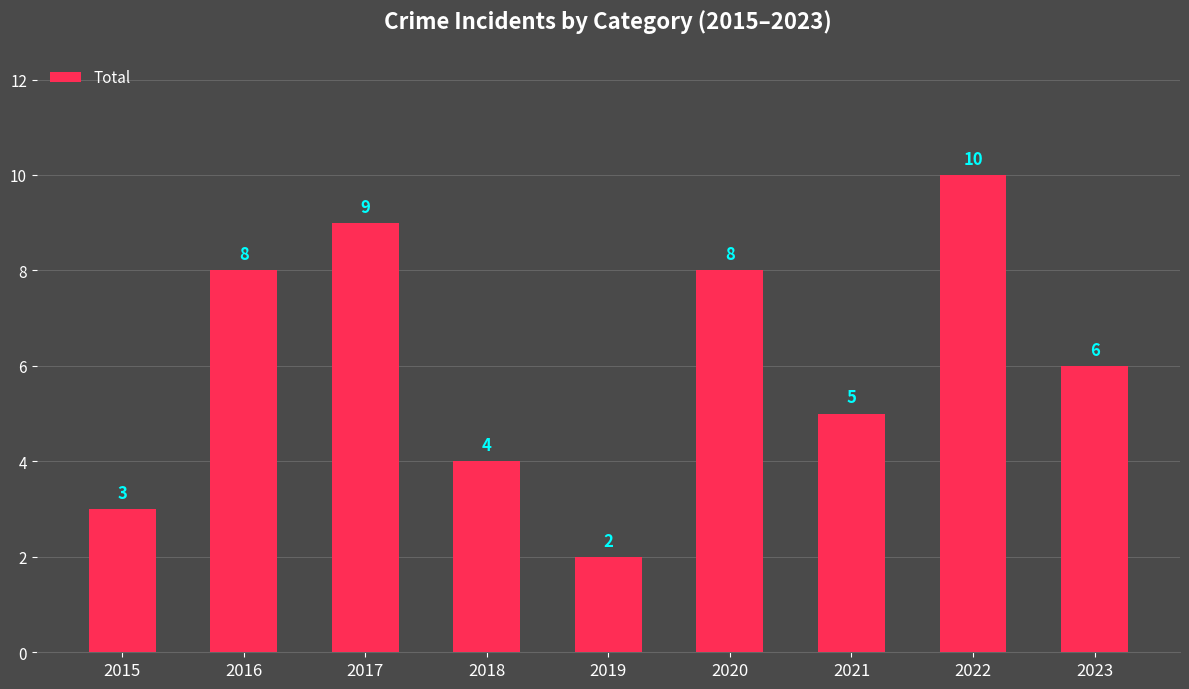

What is the change in value from 2018 to 2021?

+1